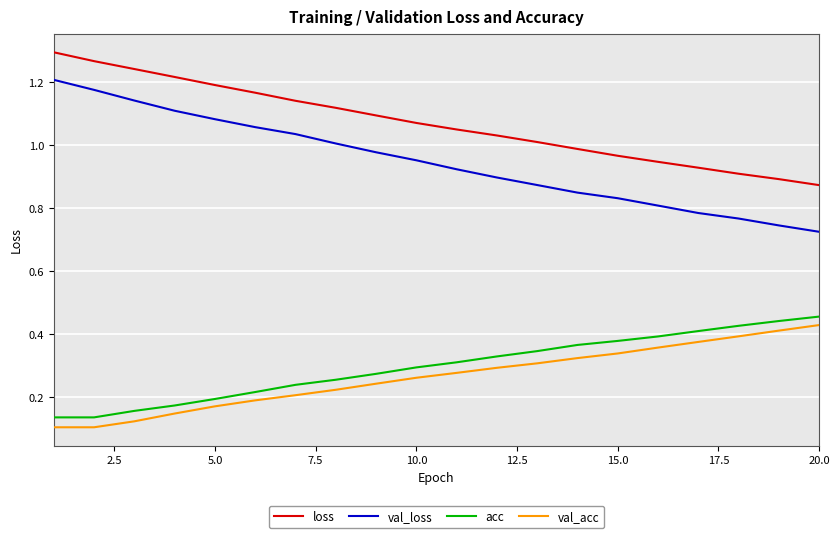

Which series has the largest total across all categories?

loss